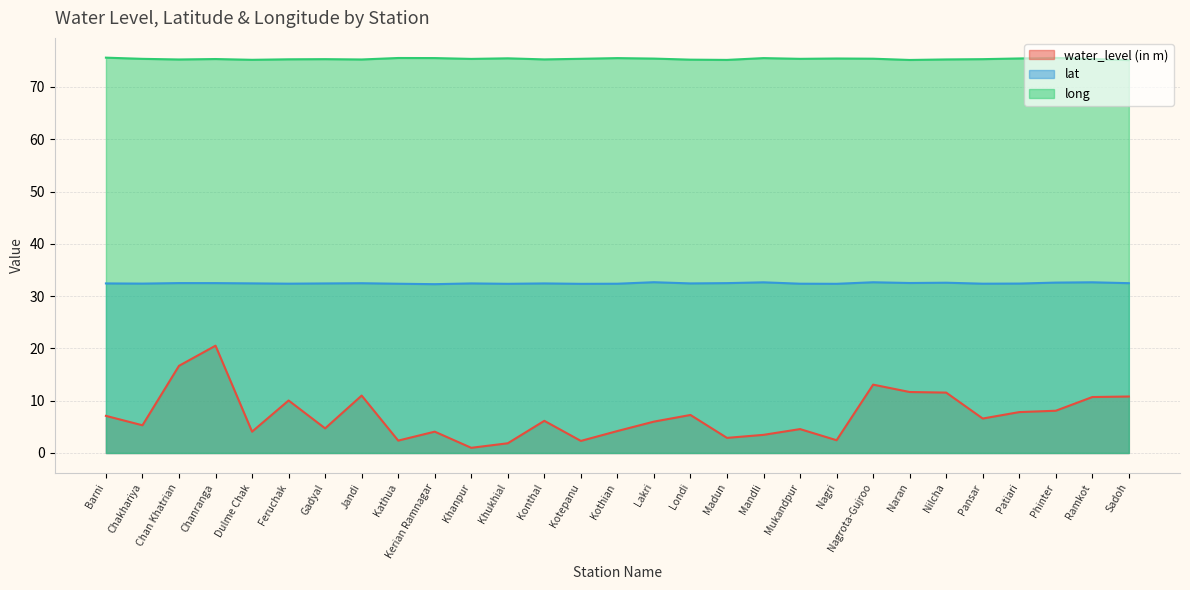

Reading right to left, transcribe all the data shown in this chart.

water_level (in m): Sadoh=10.8	Ramkot=10.7	Phinter=8.1	Patiari=7.8	Pansar=6.6	Nilcha=11.6	Naran=11.7	Nagrota-Gujroo=13.1	Nagri=2.4	Mukandpur=4.6	Mandli=3.5	Madun=2.9	Londi=7.3	Lakri=6.0	Kothian=4.2	Kotepanu=2.3	Konthal=6.2	Khukhial=1.9	Khanpur=1.0	Kerian Ramnagar=4.1	Kathua=2.4	Jandi=11.0	Gadyal=4.7	Feruchak=10.0	Dulme Chak=4.1	Chanranga=20.5	Chan Khatrian=16.7	Chakhariya=5.3	Barni=7.1
lat: Sadoh=32.5	Ramkot=32.6	Phinter=32.6	Patiari=32.4	Pansar=32.4	Nilcha=32.6	Naran=32.5	Nagrota-Gujroo=32.6	Nagri=32.4	Mukandpur=32.4	Mandli=32.6	Madun=32.5	Londi=32.4	Lakri=32.7	Kothian=32.4	Kotepanu=32.3	Konthal=32.4	Khukhial=32.4	Khanpur=32.4	Kerian Ramnagar=32.3	Kathua=32.4	Jandi=32.5	Gadyal=32.4	Feruchak=32.4	Dulme Chak=32.4	Chanranga=32.5	Chan Khatrian=32.5	Chakhariya=32.4	Barni=32.4
long: Sadoh=75.1	Ramkot=75.3	Phinter=75.5	Patiari=75.4	Pansar=75.3	Nilcha=75.3	Naran=75.2	Nagrota-Gujroo=75.4	Nagri=75.4	Mukandpur=75.4	Mandli=75.5	Madun=75.2	Londi=75.2	Lakri=75.4	Kothian=75.5	Kotepanu=75.4	Konthal=75.3	Khukhial=75.5	Khanpur=75.4	Kerian Ramnagar=75.5	Kathua=75.5	Jandi=75.2	Gadyal=75.3	Feruchak=75.3	Dulme Chak=75.2	Chanranga=75.3	Chan Khatrian=75.2	Chakhariya=75.4	Barni=75.6